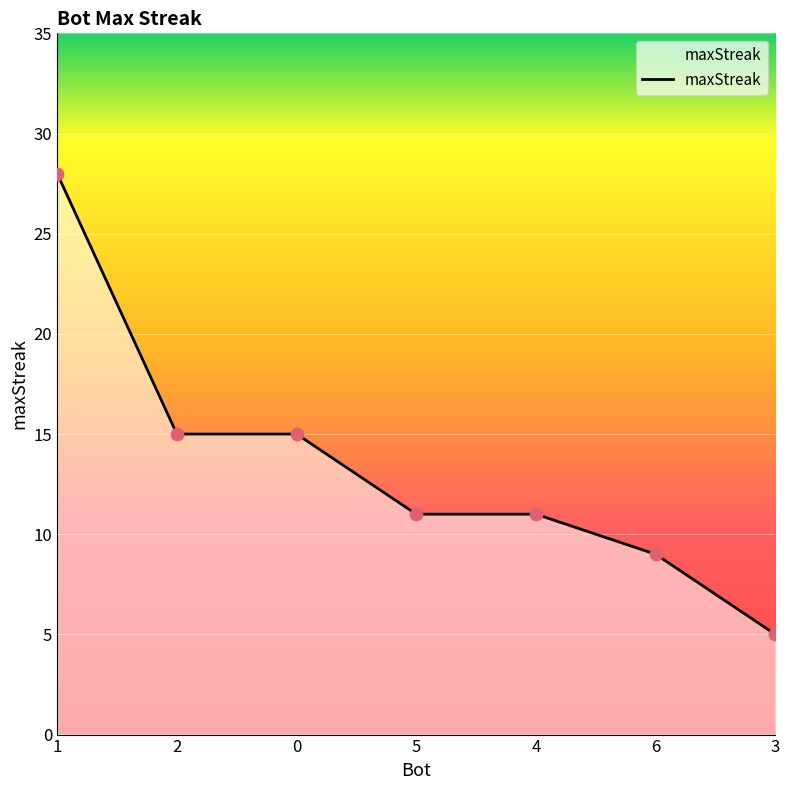

What is the ratio of the value at 5 to the value at 0?

0.7